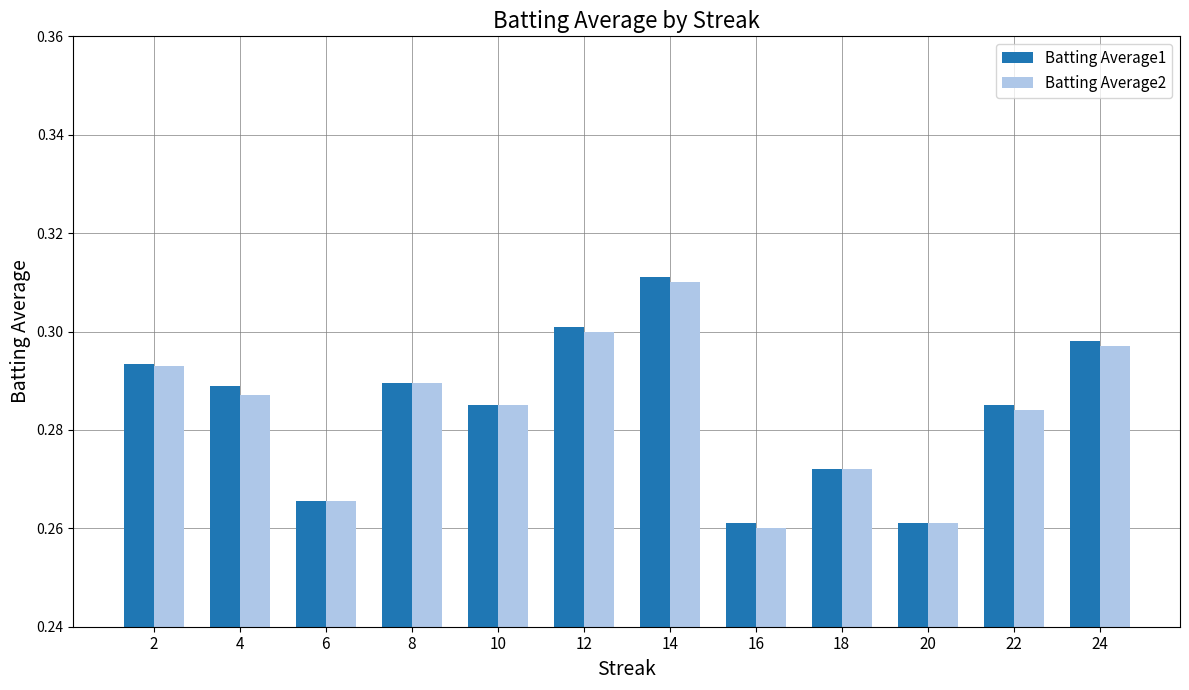

At which category is the sum across all series the highest?

14